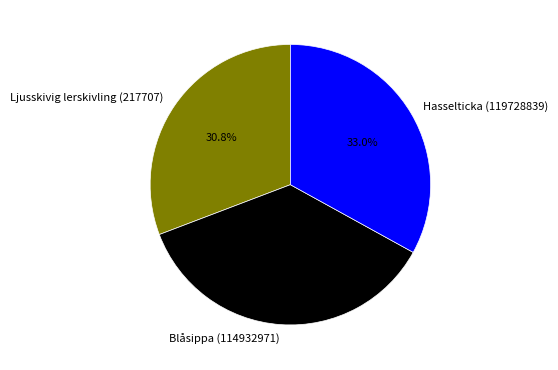

Count the number of slices in the pie.

3